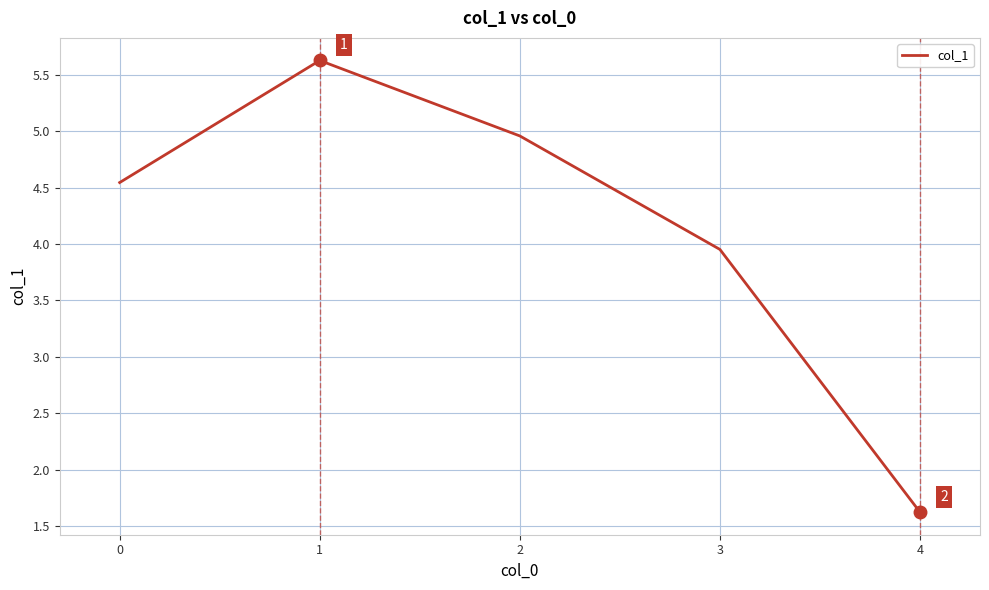

What is the difference between the values at 2 and 0?

0.4